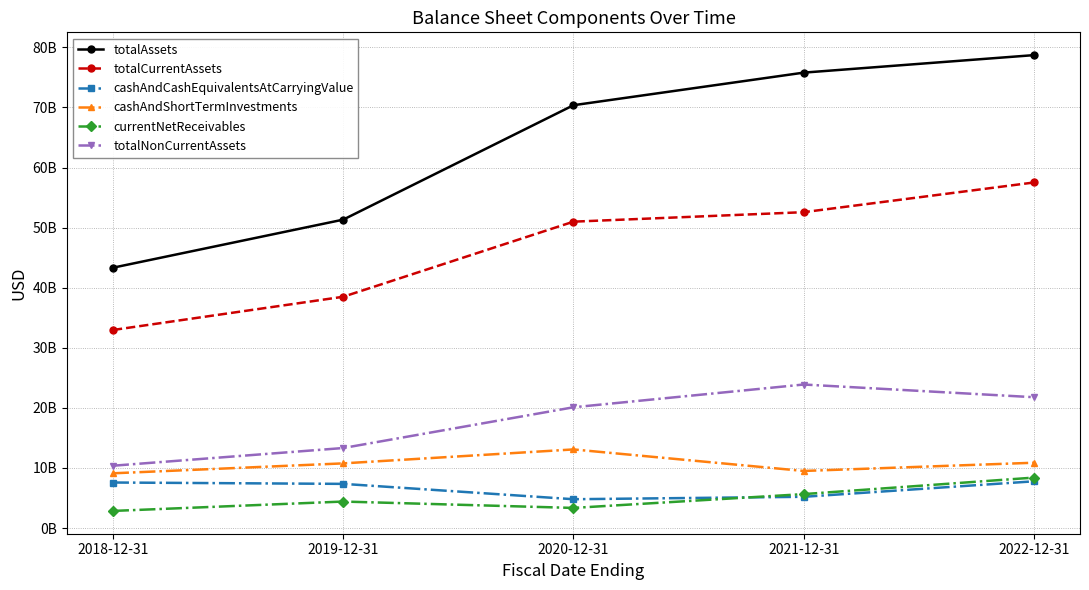

What is the average value of the cashAndShortTermInvestments series?

10664200000